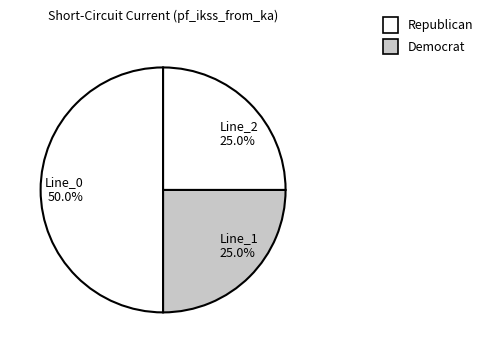

What is the ratio of the value at Line_1 25.0% to the value at Line_2 25.0%?

1.0